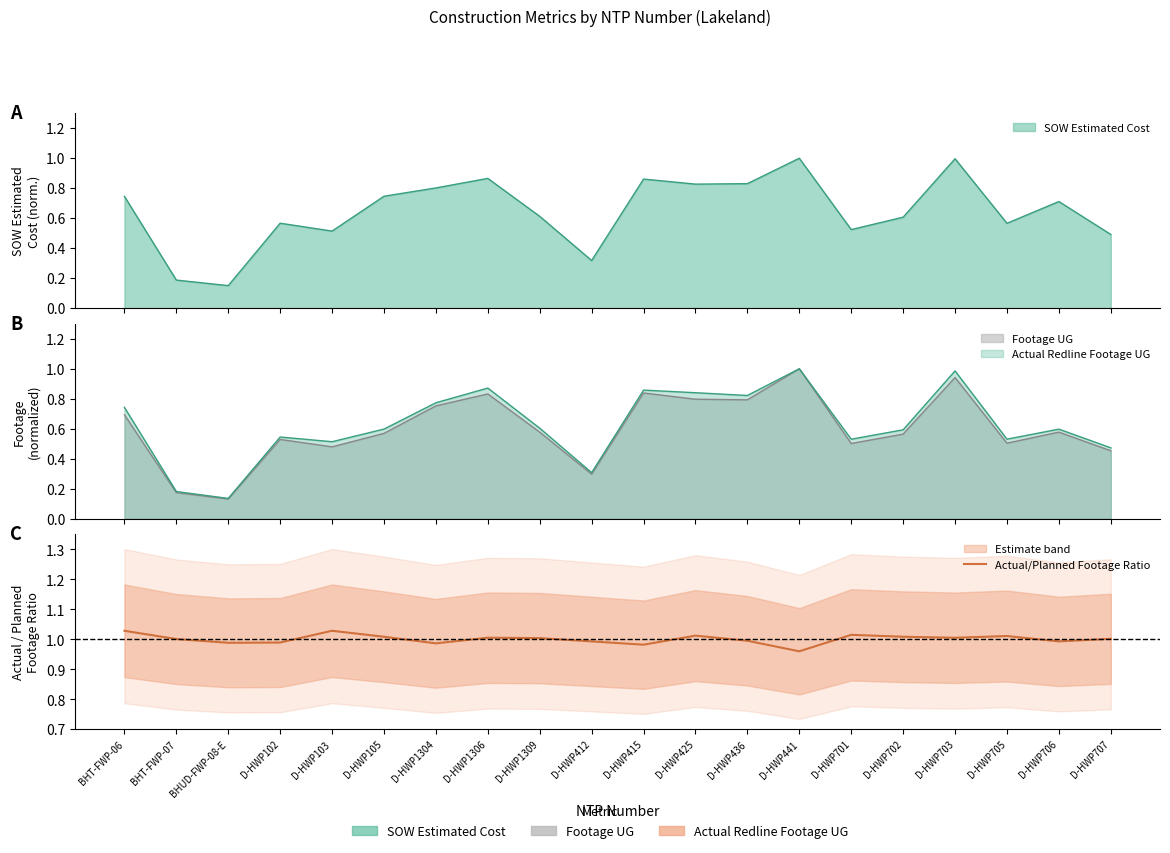

True or false: the data shows 1.0 at D-HWP706.

True